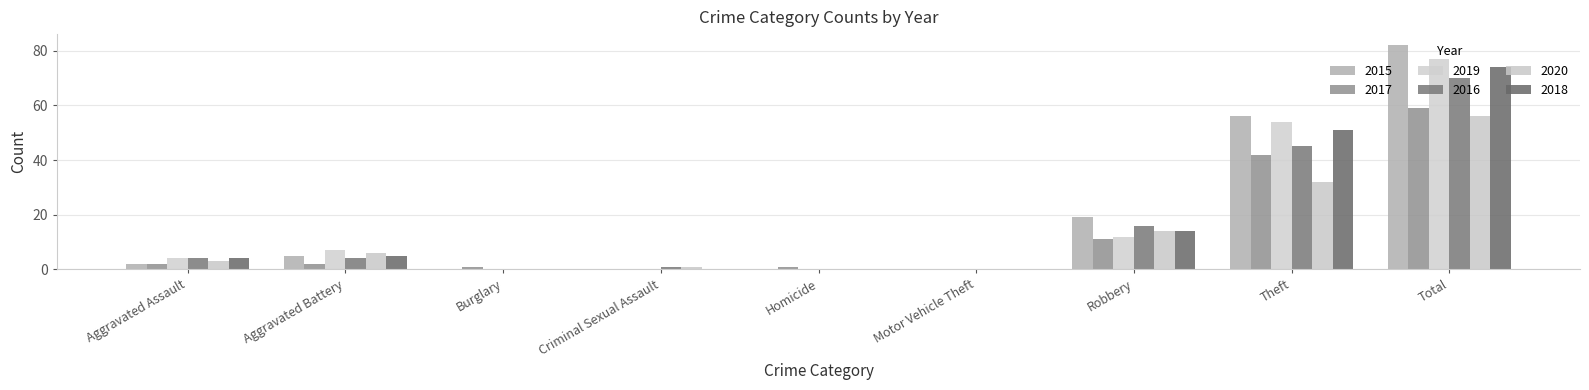

Count the number of categories in the chart.

9